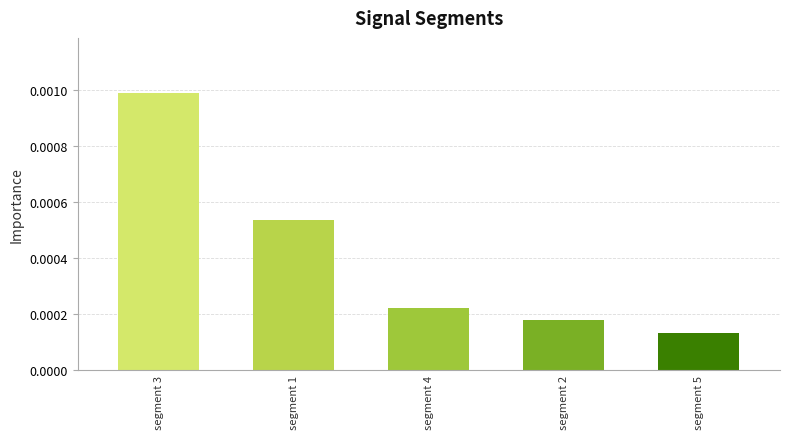

Between segment 5 and segment 2, which is larger?

segment 2